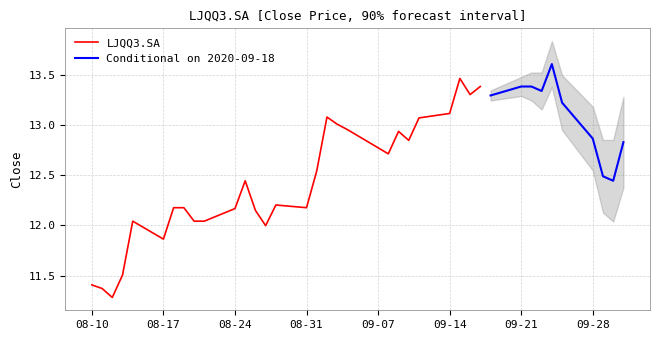

Reading left to right, extract all data points from this chart.

2020-08-10=11.4	2020-08-11=11.4	2020-08-12=11.3	2020-08-13=11.5	2020-08-14=12.0	2020-08-17=11.9	2020-08-18=12.2	2020-08-19=12.2	2020-08-20=12.0	2020-08-21=12.0	2020-08-24=12.2	2020-08-25=12.4	2020-08-26=12.2	2020-08-27=12.0	2020-08-28=12.2	2020-08-31=12.2	2020-09-01=12.5	2020-09-02=13.1	2020-09-03=13.0	2020-09-04=13.0	2020-09-08=12.7	2020-09-09=12.9	2020-09-10=12.8	2020-09-11=13.1	2020-09-14=13.1	2020-09-15=13.5	2020-09-16=13.3	2020-09-17=13.4	2020-09-18=13.3	2020-09-21=13.4	2020-09-22=13.4	2020-09-23=13.3	2020-09-24=13.6	2020-09-25=13.2	2020-09-28=12.9	2020-09-29=12.5	2020-09-30=12.4	2020-10-01=12.8